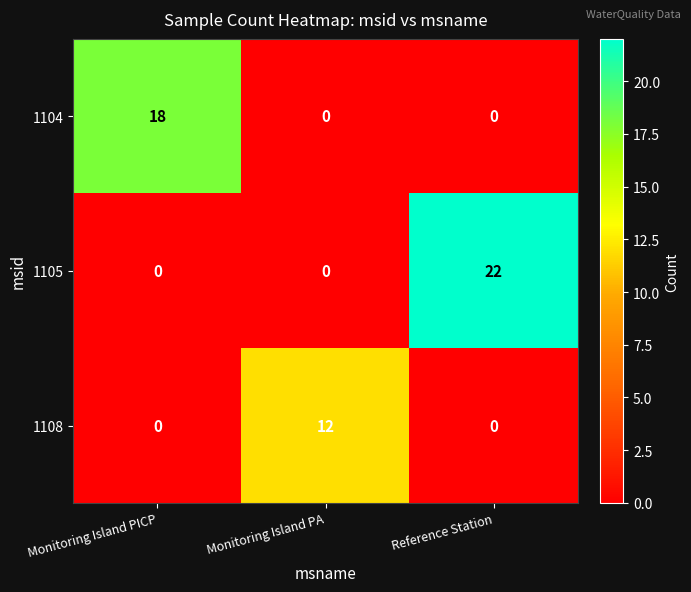

The value of 1108 at Monitoring Island PICP is 0. True or false?

True